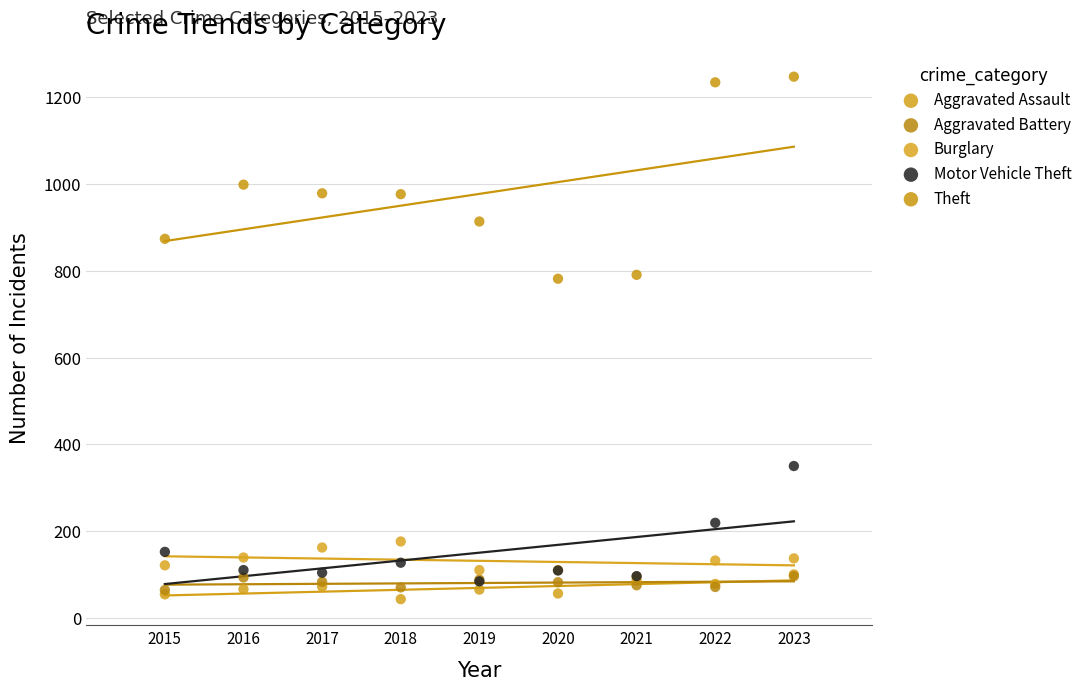

In the Theft series, what Y value is closest to 1015?

999